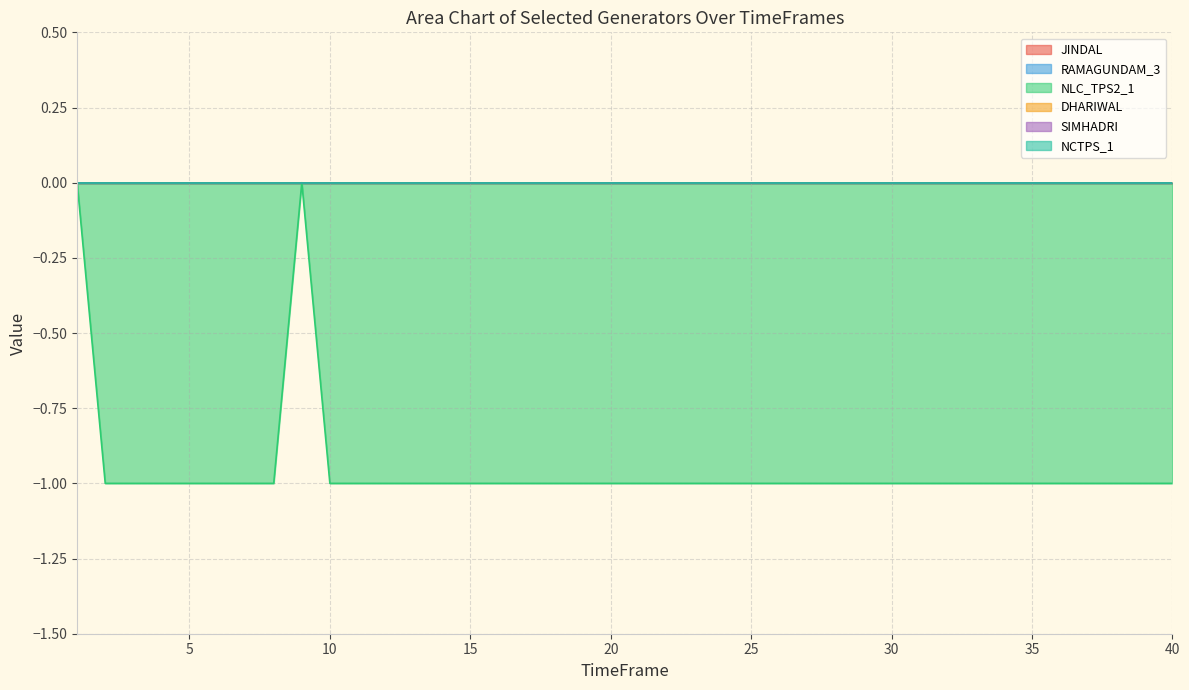

Is the value of JINDAL at 1 greater than the value of NCTPS_1 at 9?

No